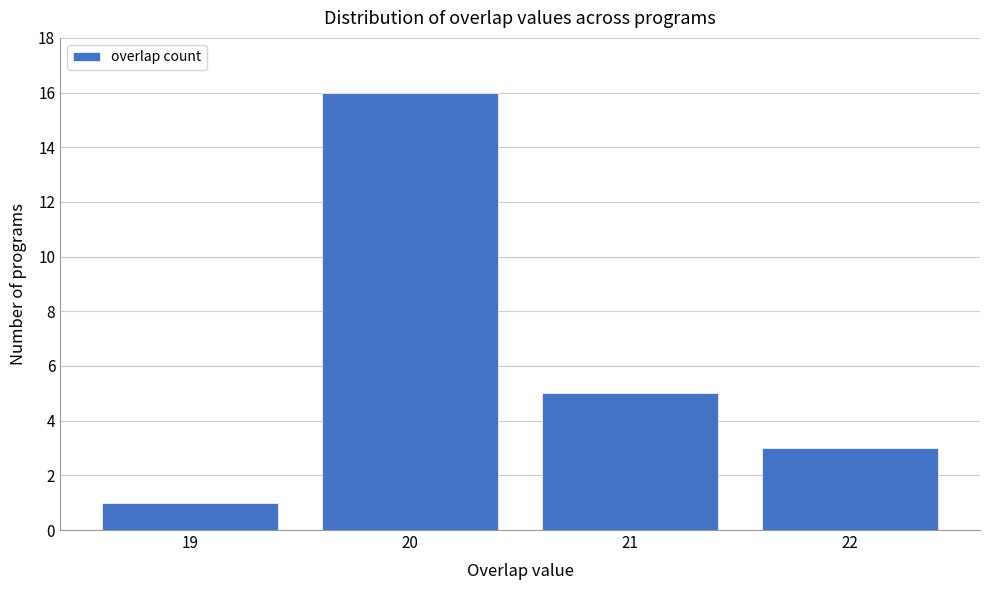

Reading left to right, transcribe all the data shown in this chart.

1	16	5	3